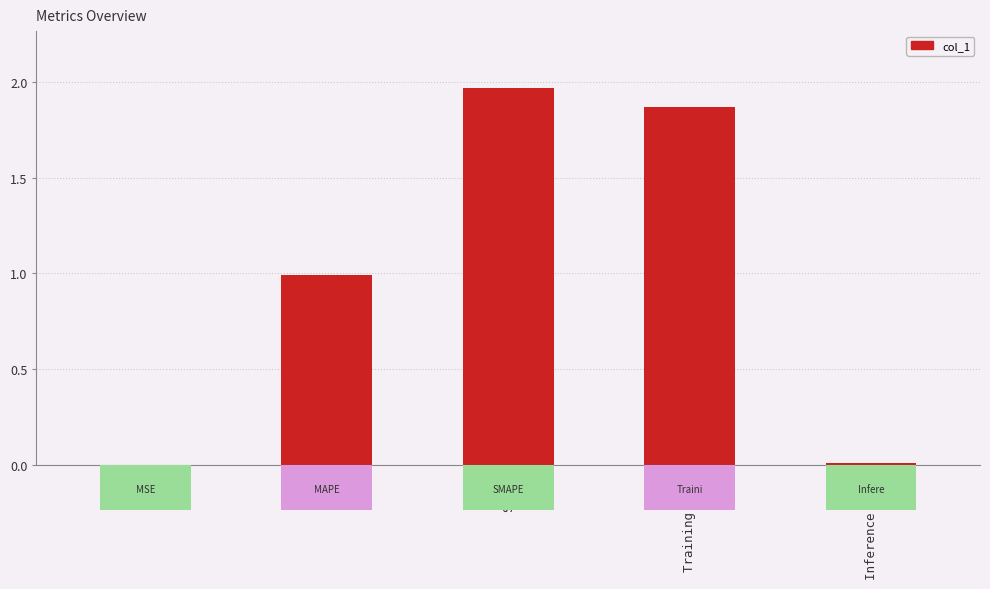

Which category has the highest value across all series?

SMAPE